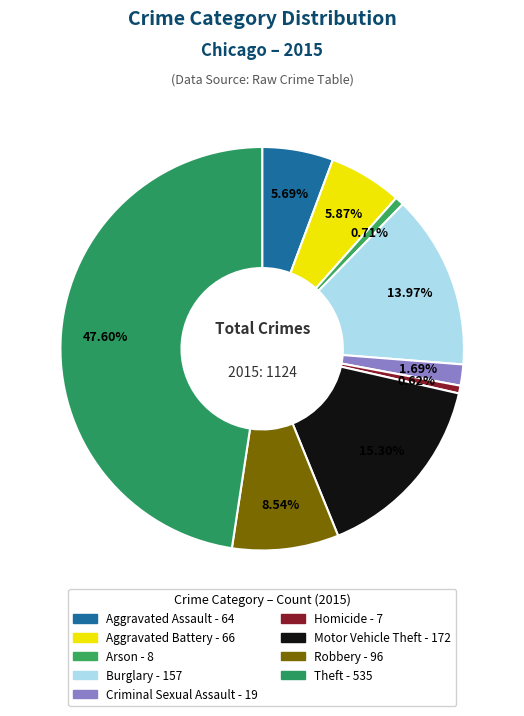

Is it true that Theft is 57% of the pie?

False